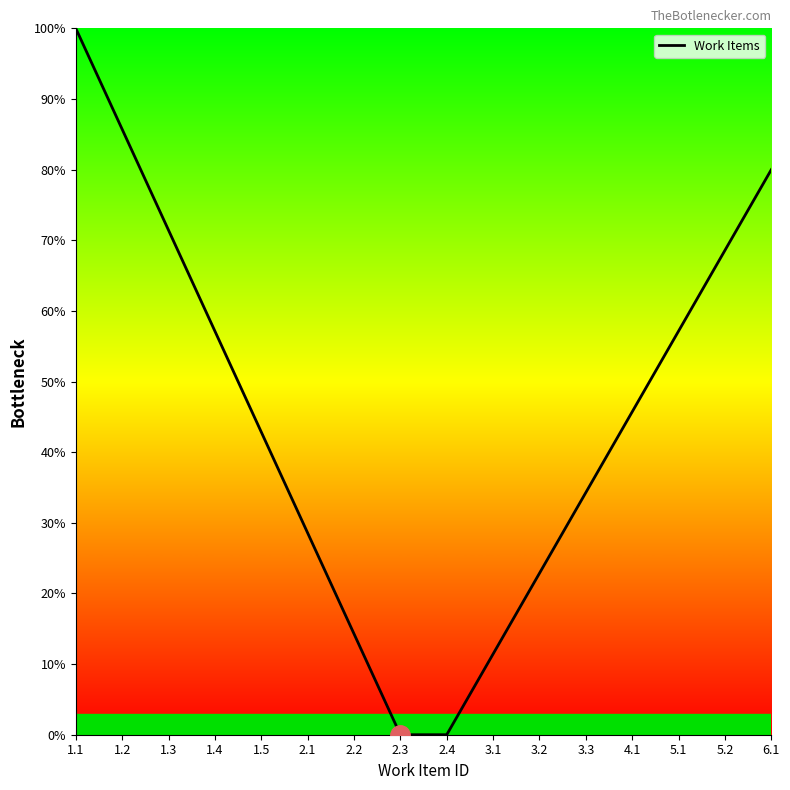

Is it true that the value at 5.2 is 68.6?

True